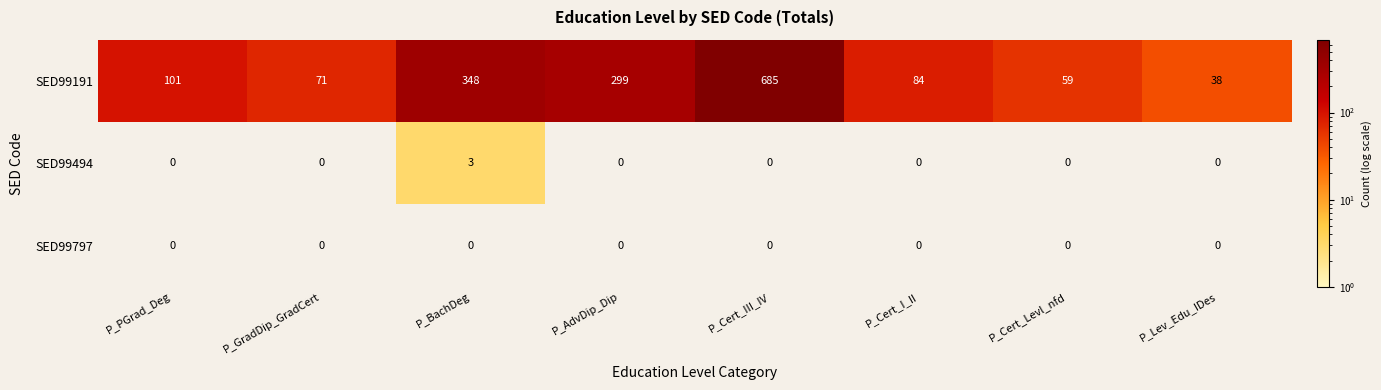

At which category is the sum across all series the highest?

P_Cert_III_IV